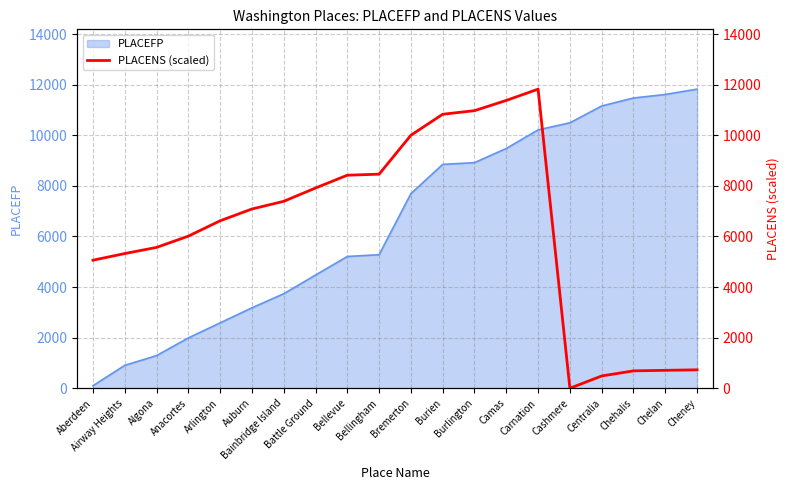

At which category does the data reach its first local peak?

Carnation